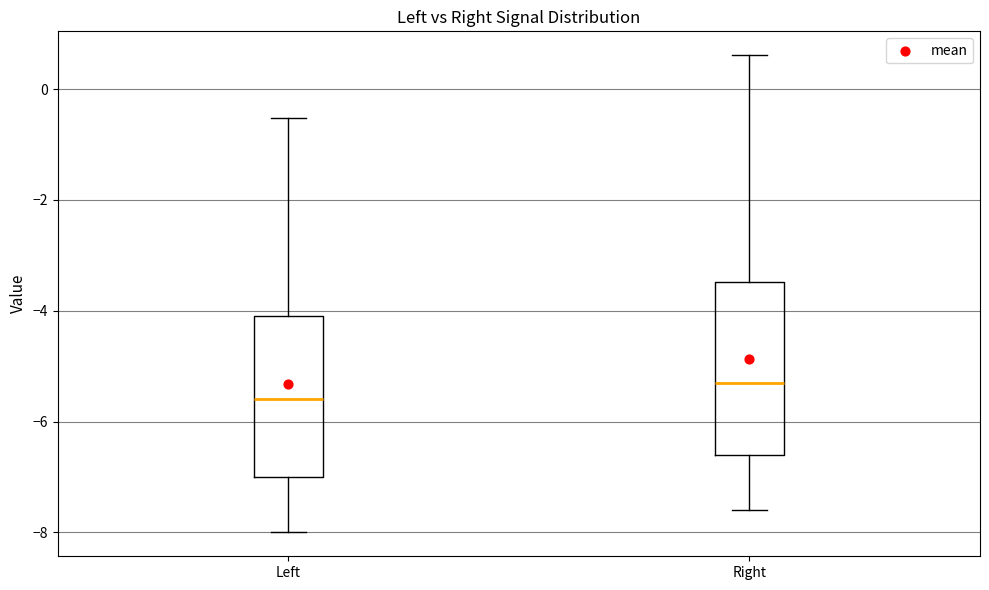

Which box is the tallest, from its lower edge to its upper edge?

Right